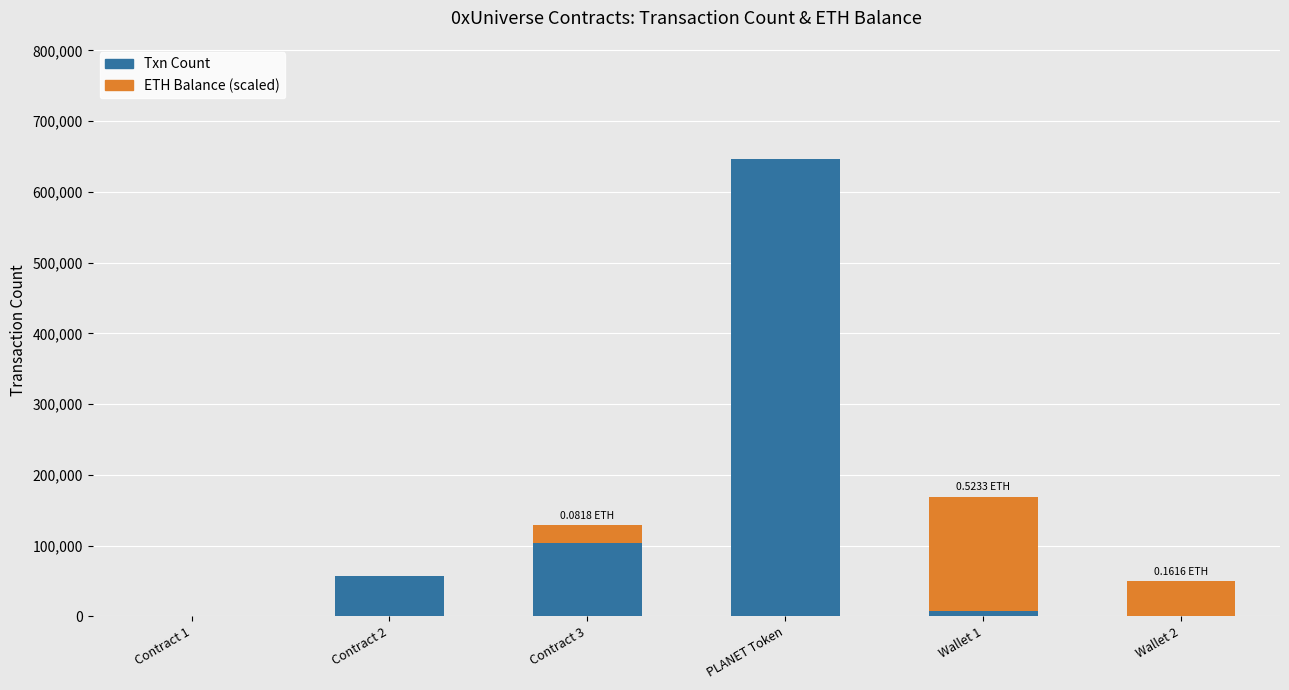

Reading right to left, extract all data points from this chart.

Txn Count: Wallet 2=25.0	Wallet 1=7632.0	PLANET Token=646406.0	Contract 3=103476.0	Contract 2=57350.0	Contract 1=546.0
ETH Balance (scaled): Wallet 2=49902.1	Wallet 1=161601.5	PLANET Token=0.0	Contract 3=25262.4	Contract 2=0.0	Contract 1=0.0